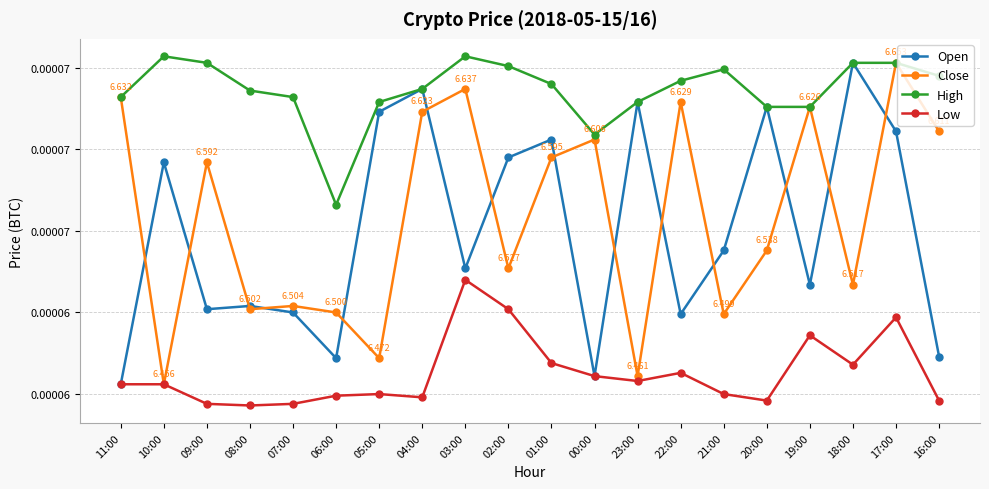

How many interior local valleys does the Close series have?

7